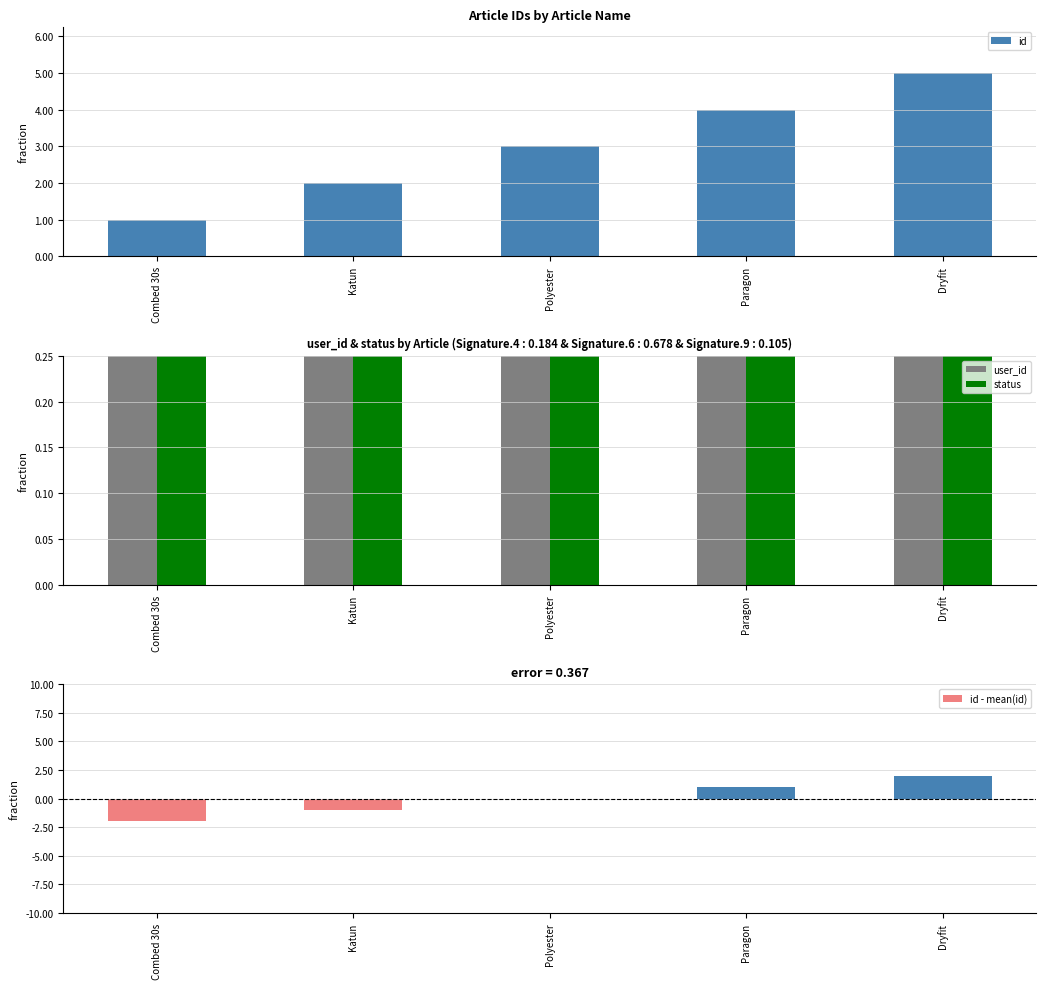

How many distinct data groups are displayed?

4